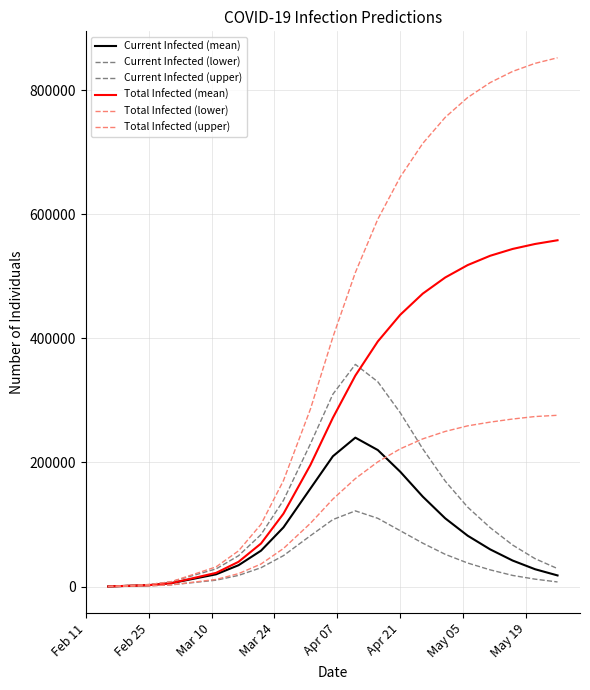

How many lines are shown in the chart?

6